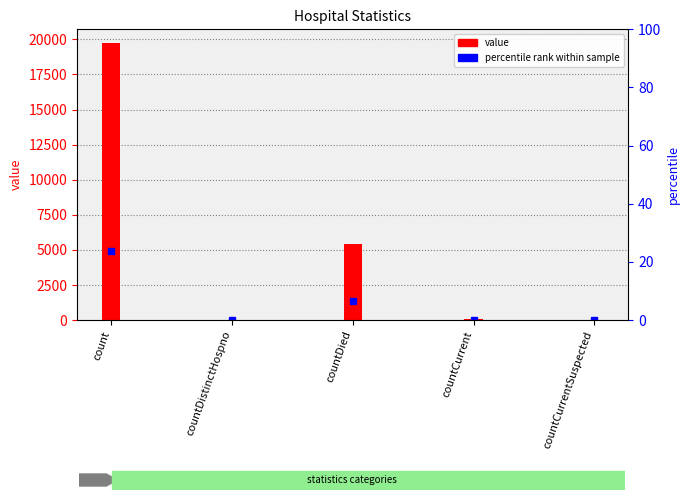

What is the change in value from count to countDistinctHospno?

-19694